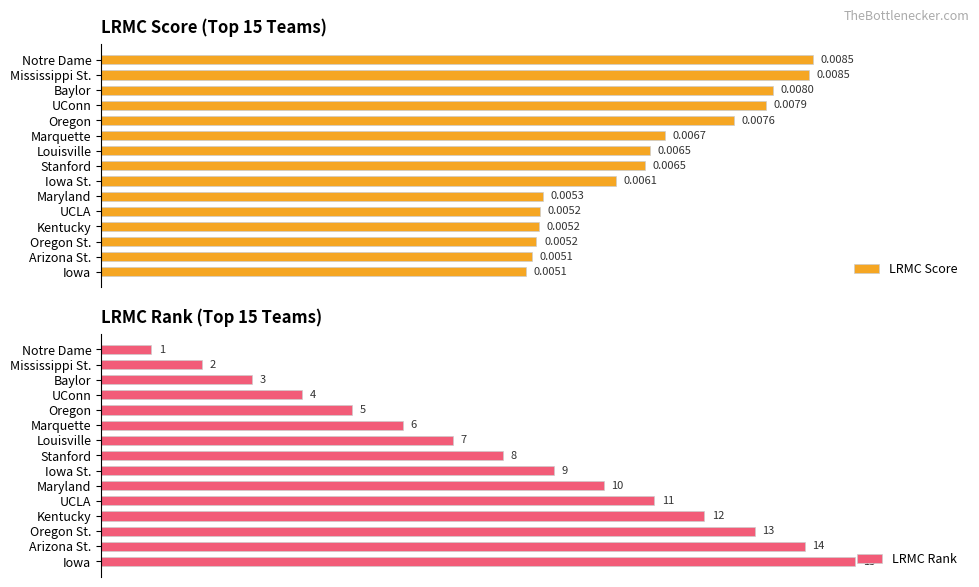

Which series has the widest spread of values?

LRMC Rank